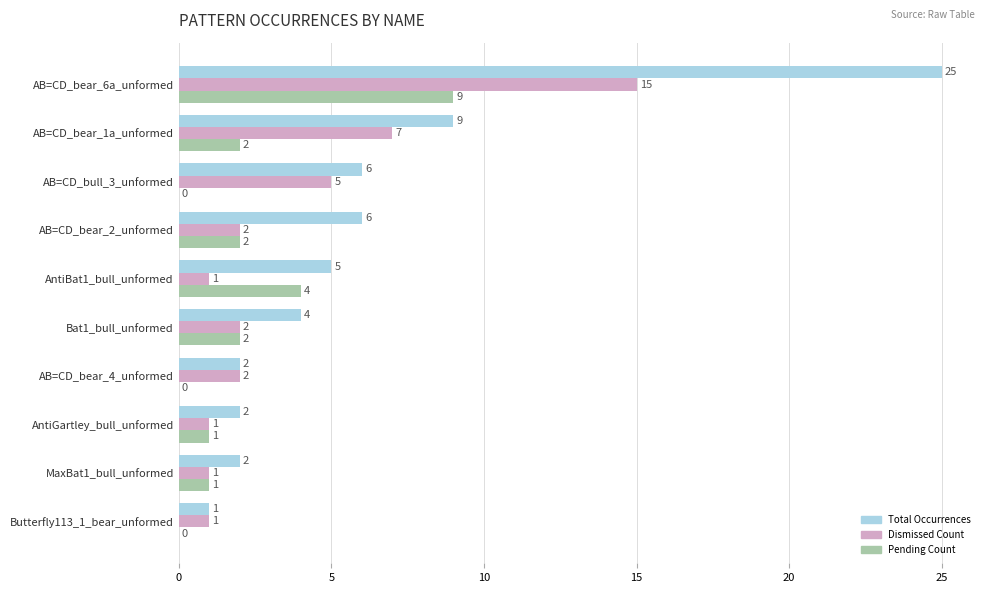

What is the greatest value displayed?

25